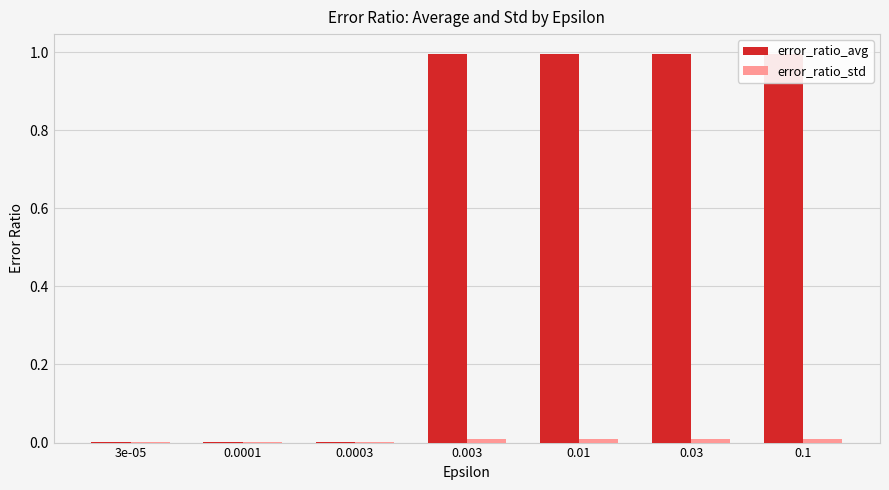

What is the highest value of the error_ratio_avg series?

1.0